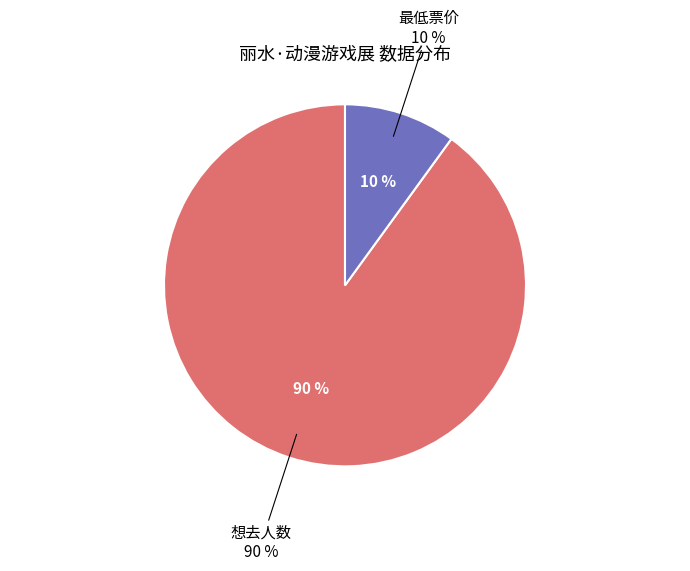

Which has a higher value, 最低票价 or 想去人数?

想去人数